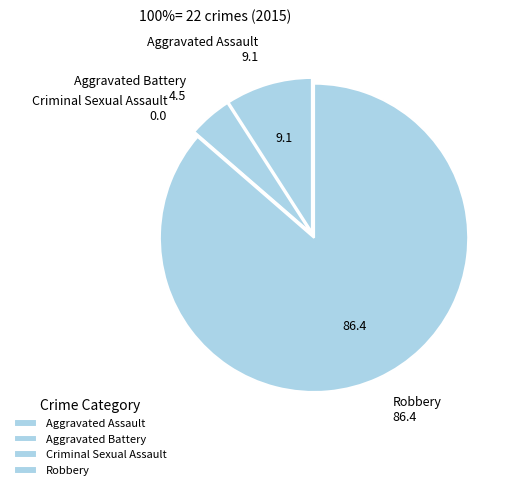

Count the number of slices in the pie.

4